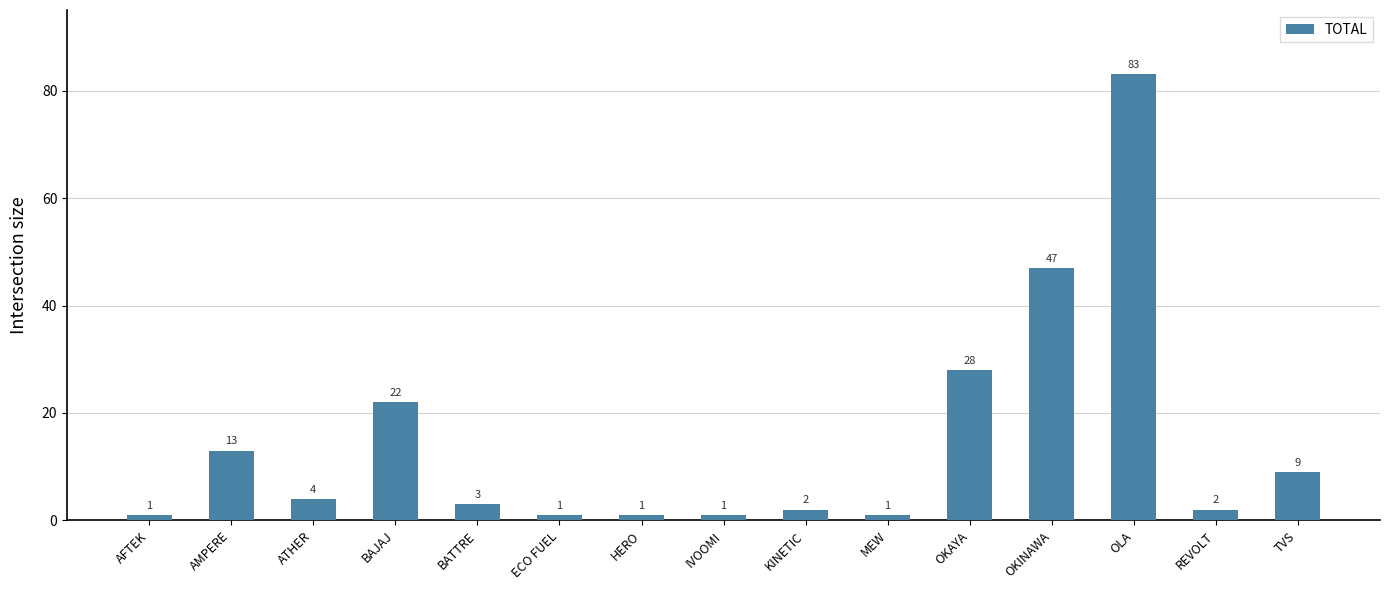

What is the change in value from IVOOMI to REVOLT?

+1